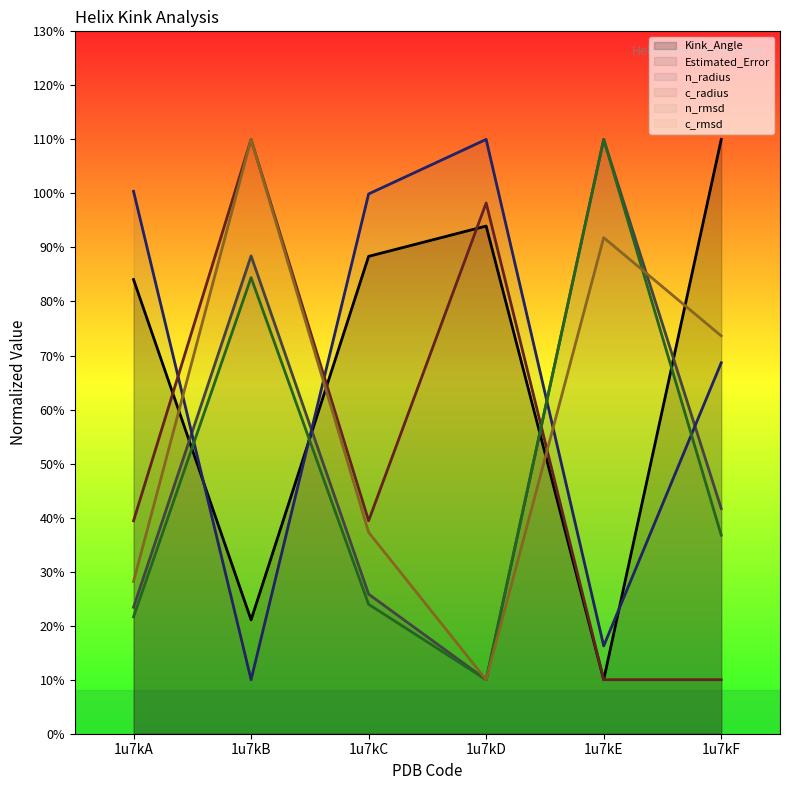

What are all the series names shown in the legend?

Kink_Angle, Estimated_Error, n_radius, c_radius, n_rmsd, c_rmsd